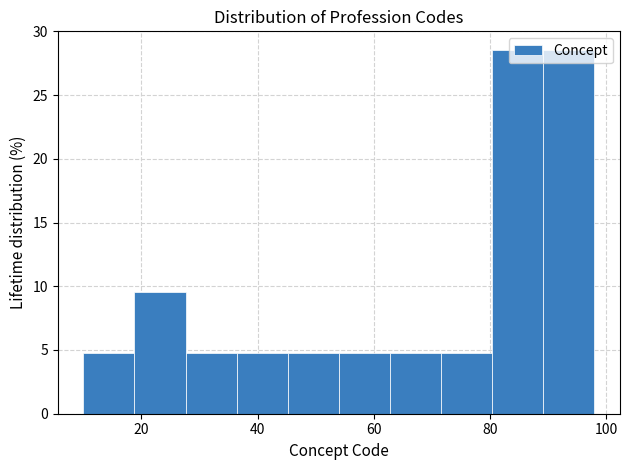

How tall is the bar that spans 45.2 to 54.0 on the x-axis? Neither the bar edges nor the heights are printed on the chart, so give them approximately, as read against the axes.

5.0